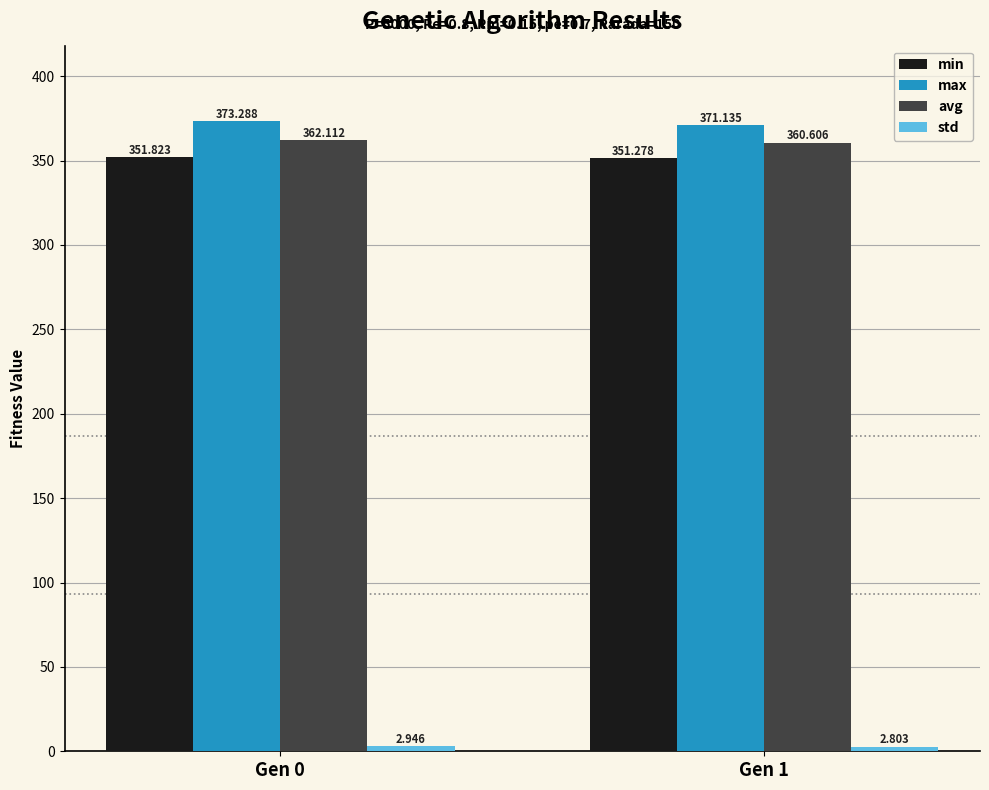

Which series has the largest range (max minus min)?

max